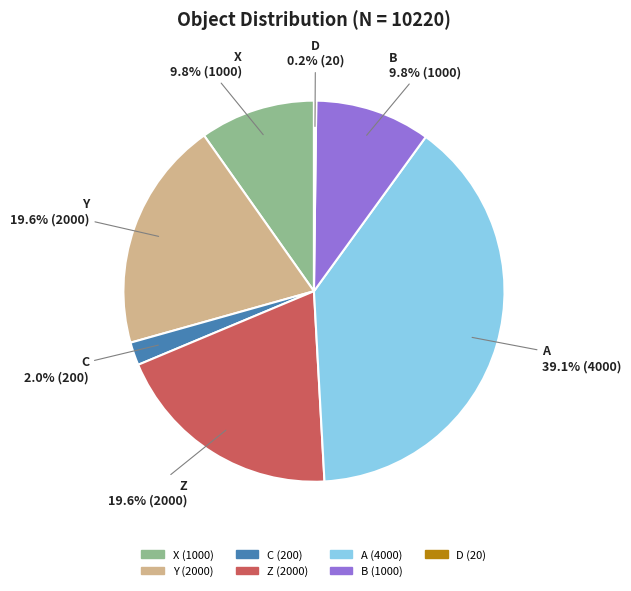

Between A and Y, which is larger?

A